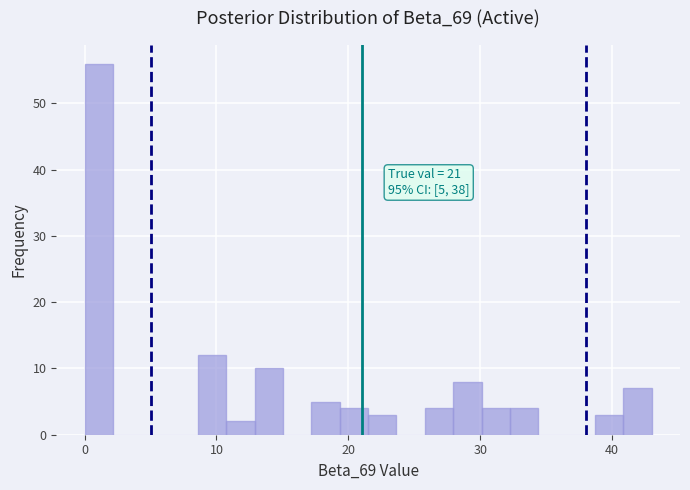

Around what value on the x-axis is the tallest bar? Give the approximate position of its centre, as read against the axis.

1